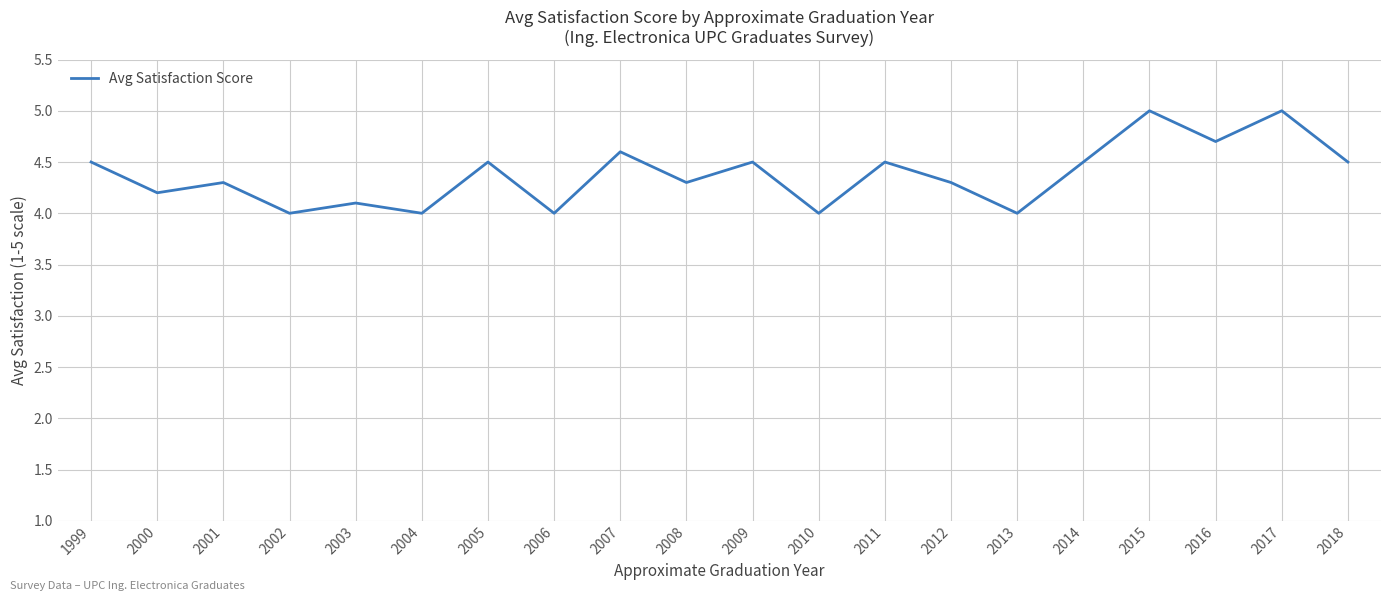

What is the difference between the maximum and minimum values?

1.0